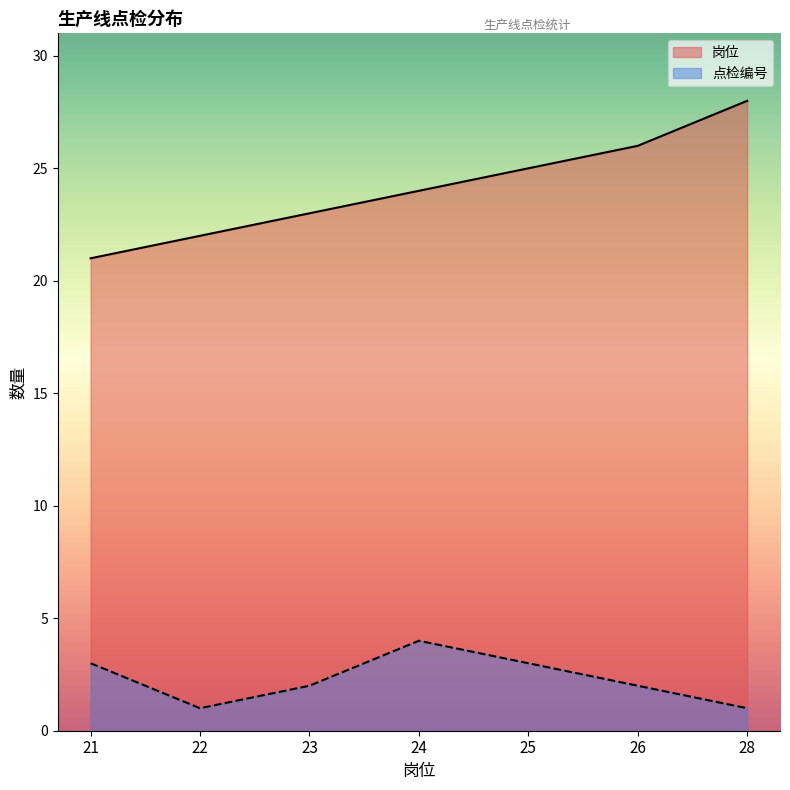

The value of 岗位 at 26 is 26. True or false?

True